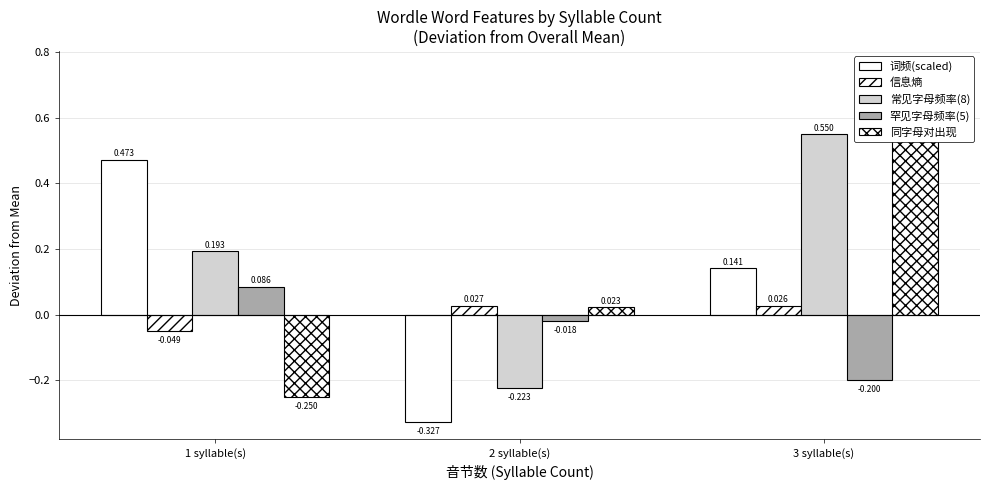

Is it true that 罕见字母频率(5) equals 0.1 at 1 syllable(s)?

True